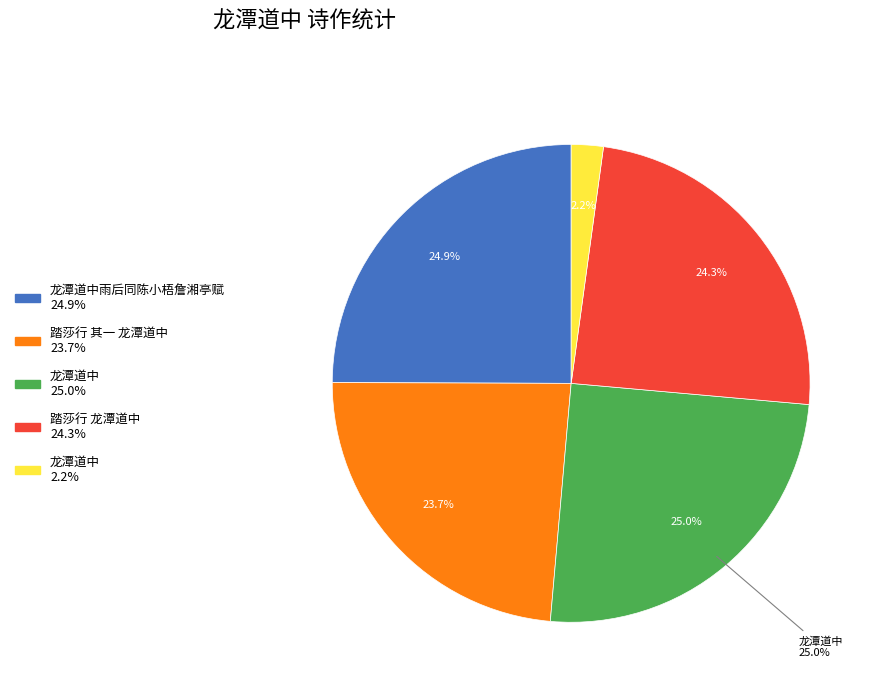

To the nearest percent, what portion does 踏莎行 龙潭道中 represent?

24%